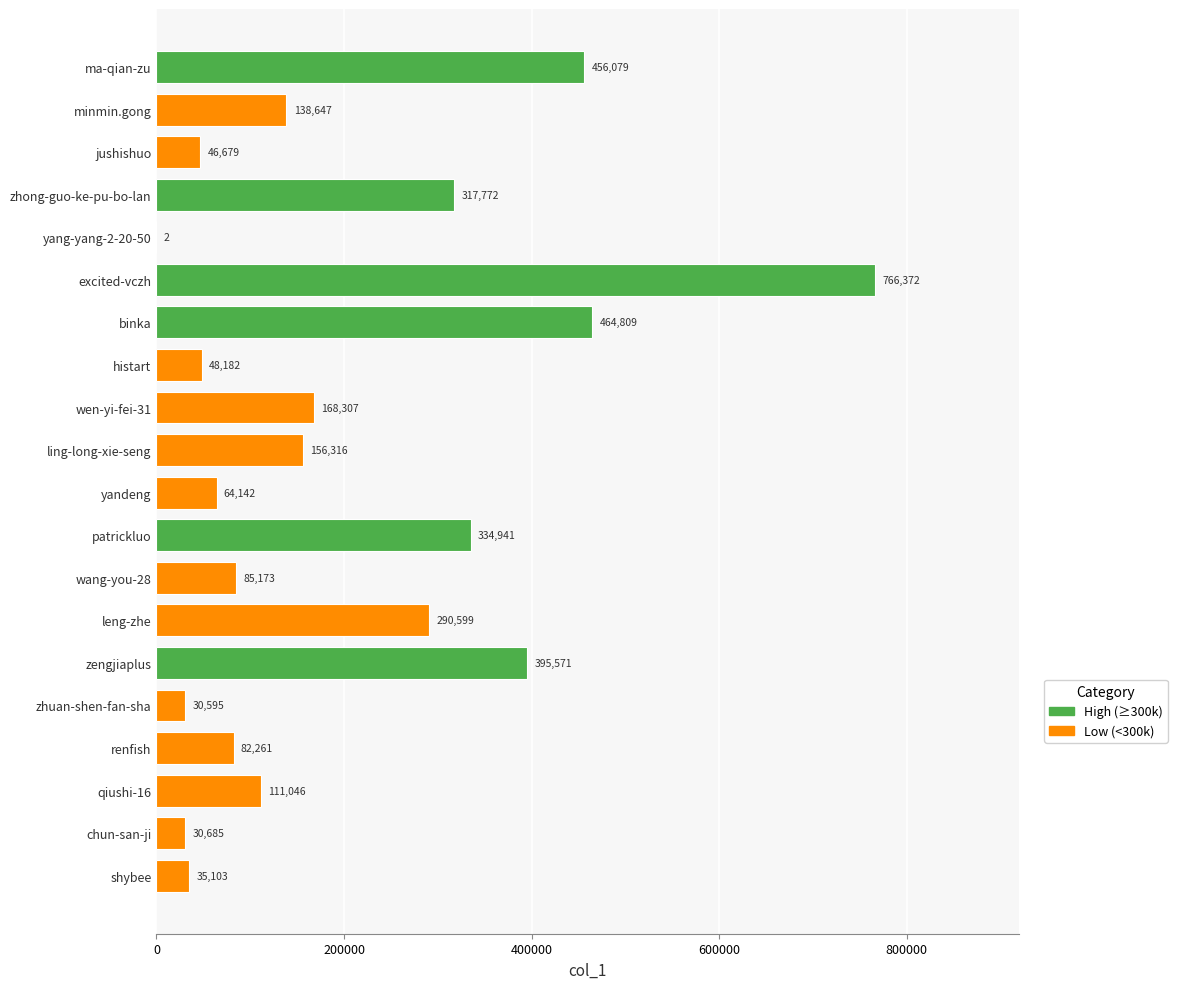

Which label corresponds to the largest value in the chart?

excited-vczh